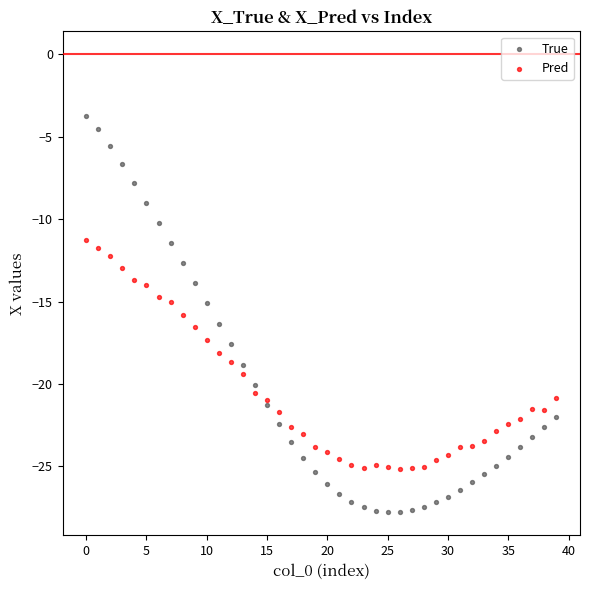

Which series has the largest Y range (max minus min)?

True